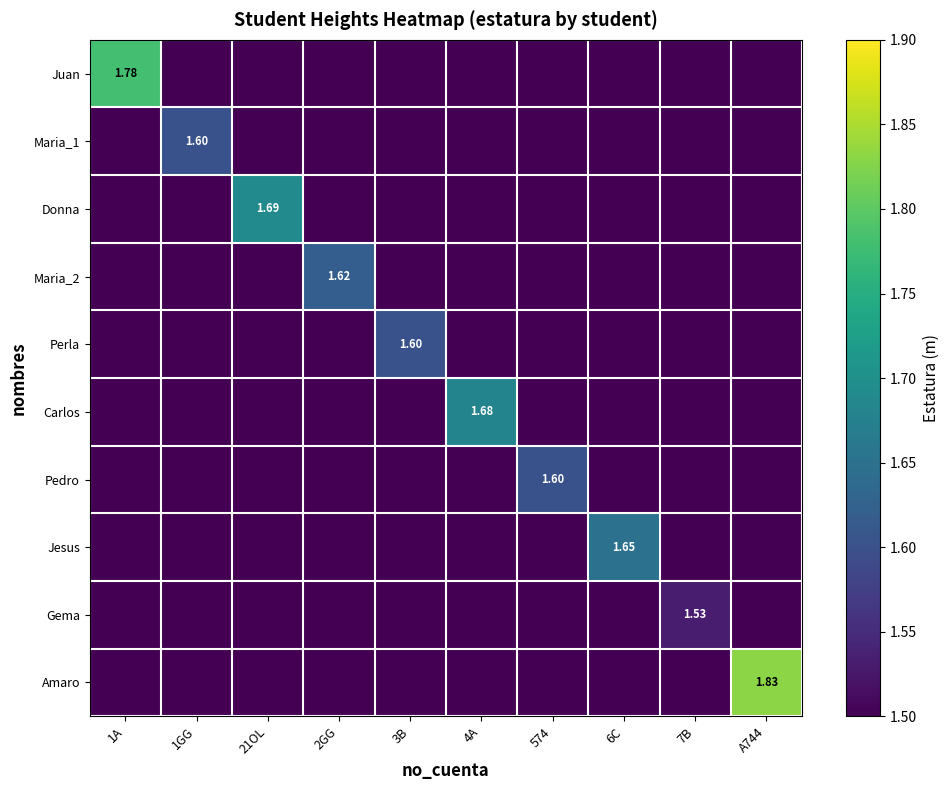

How many values in the Amaro series exceed 0?

1